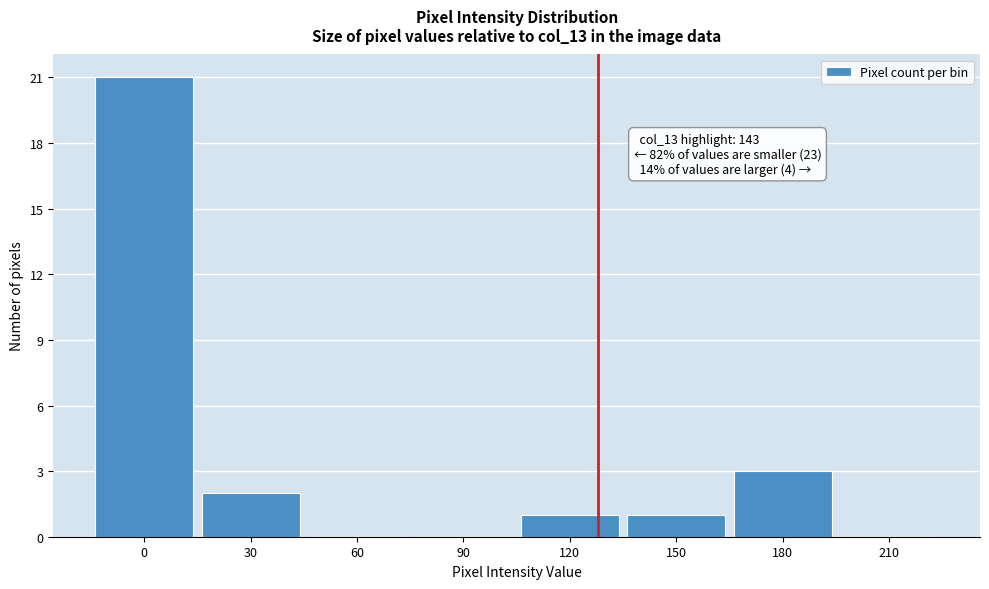

Reading right to left, what are all the values shown in this chart?

210=0	180=3	150=1	120=1	90=0	60=0	30=2	0=21